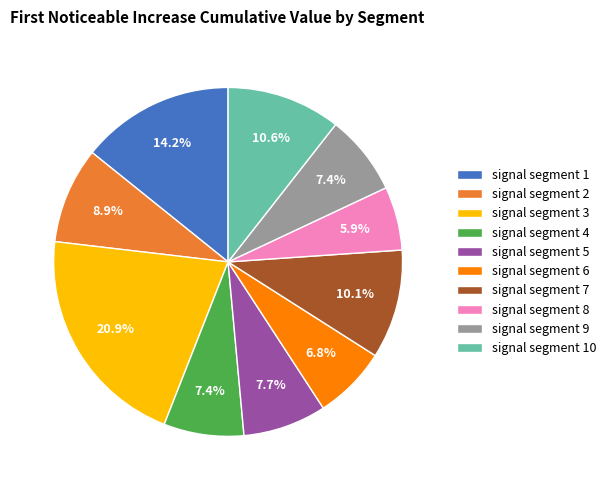

Is it true that signal segment 3 is 21% of the pie?

True